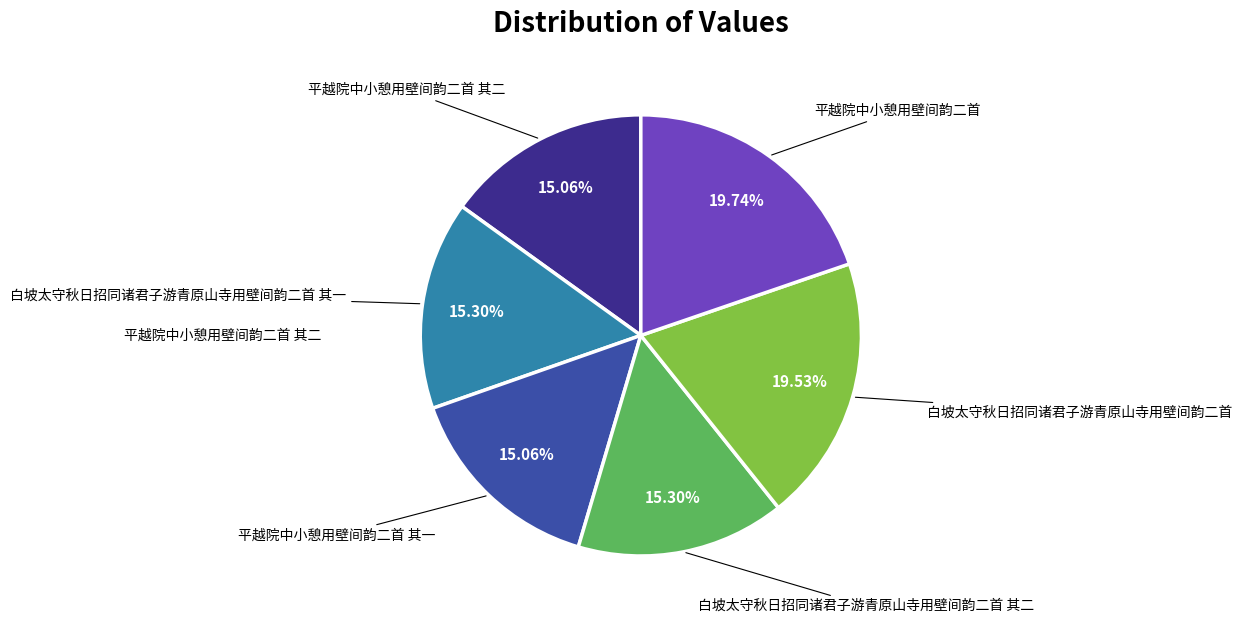

Is there a majority slice in this chart?

No